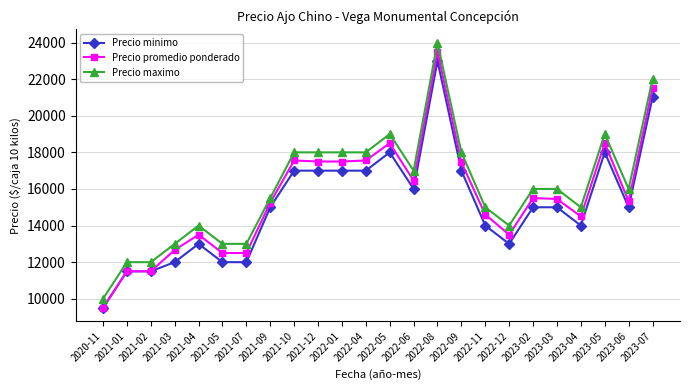

The value of Precio minimo at 2023-07 is 37727. True or false?

False